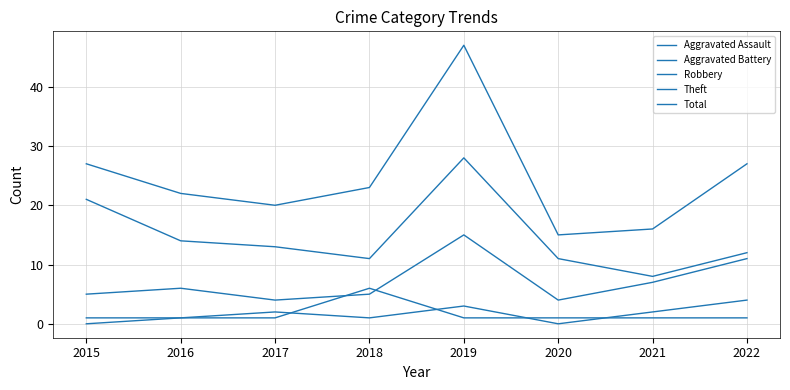

What is the maximum value shown in the chart?

47